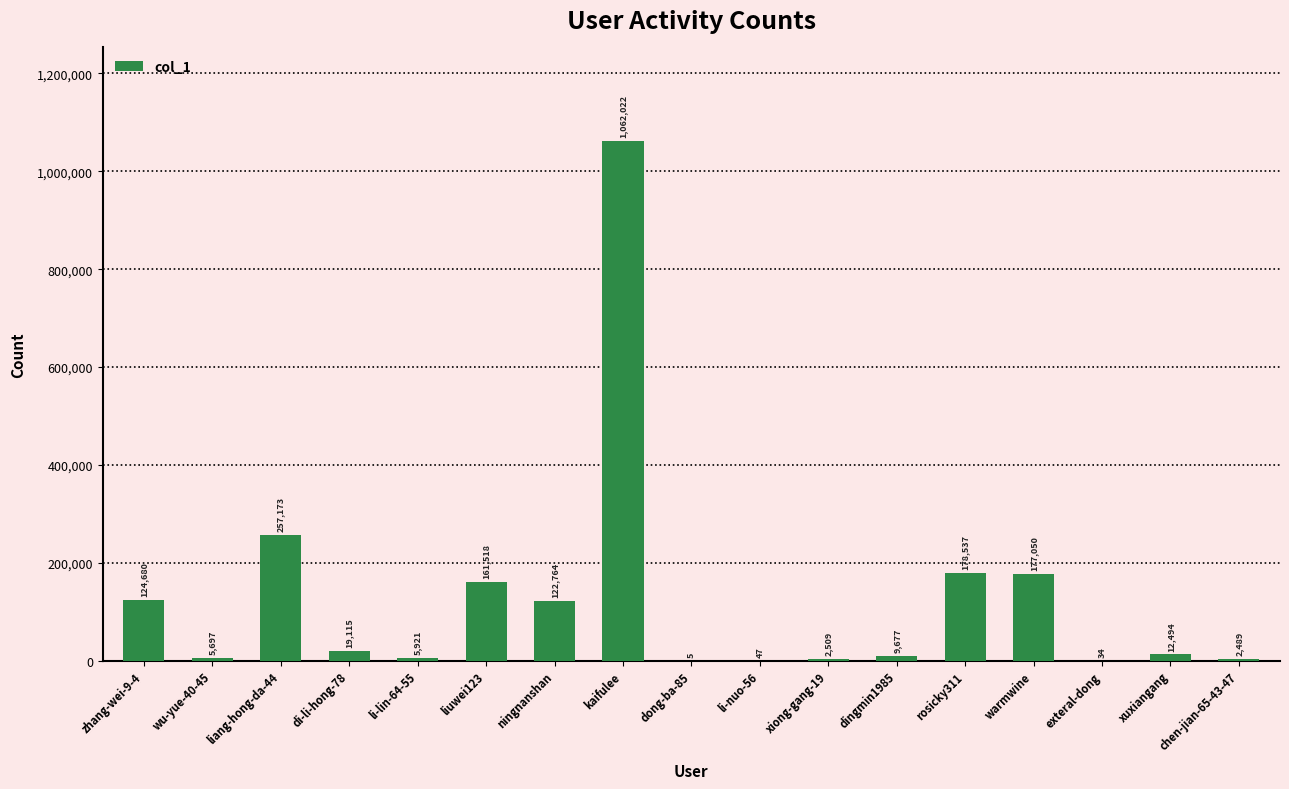

What is the greatest value displayed?

1062022